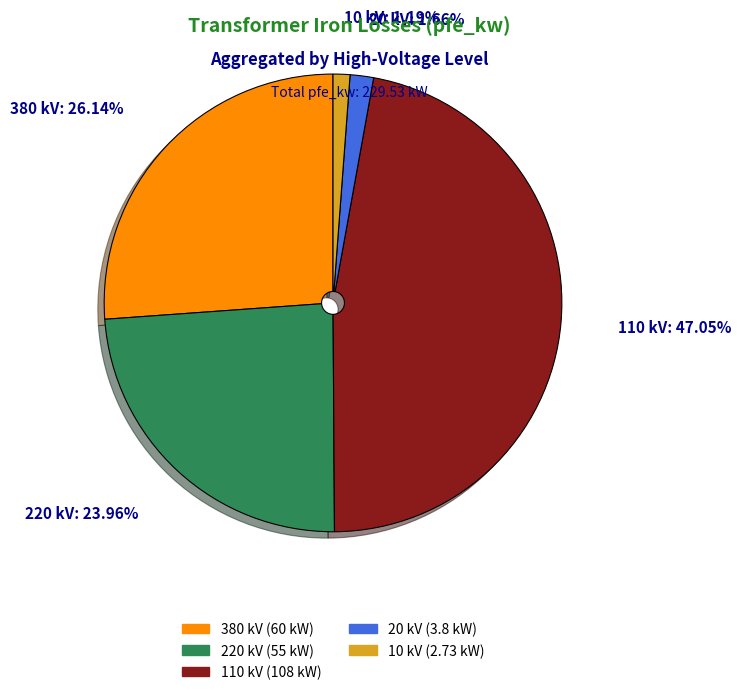

How many segments does this pie chart have?

5